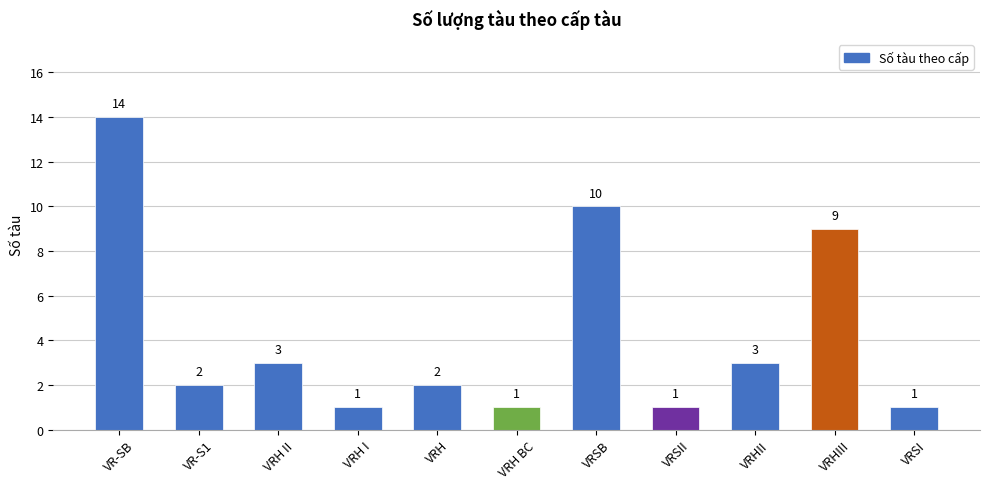

How many data points does each series have?

11